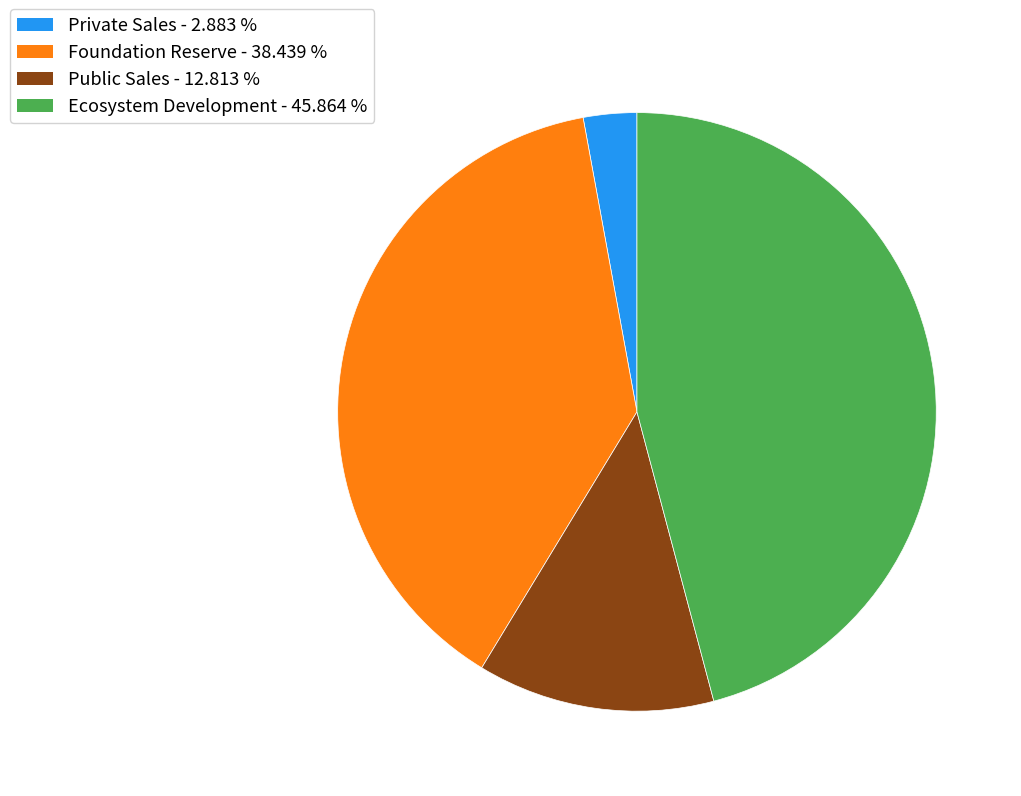

Is there a majority slice in this chart?

No